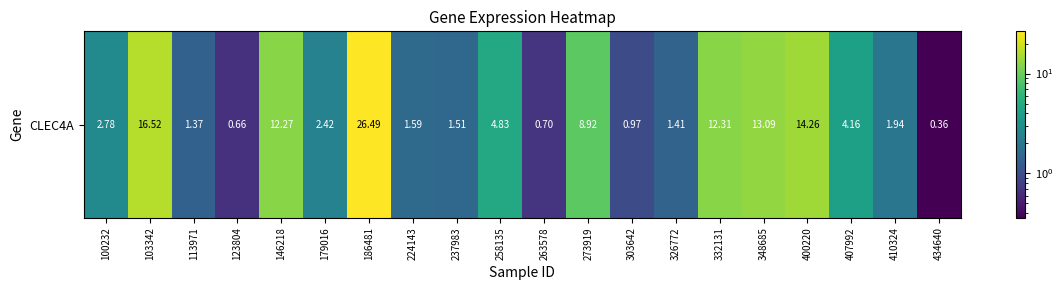

At which category does the chart reach its peak across all series?

186481